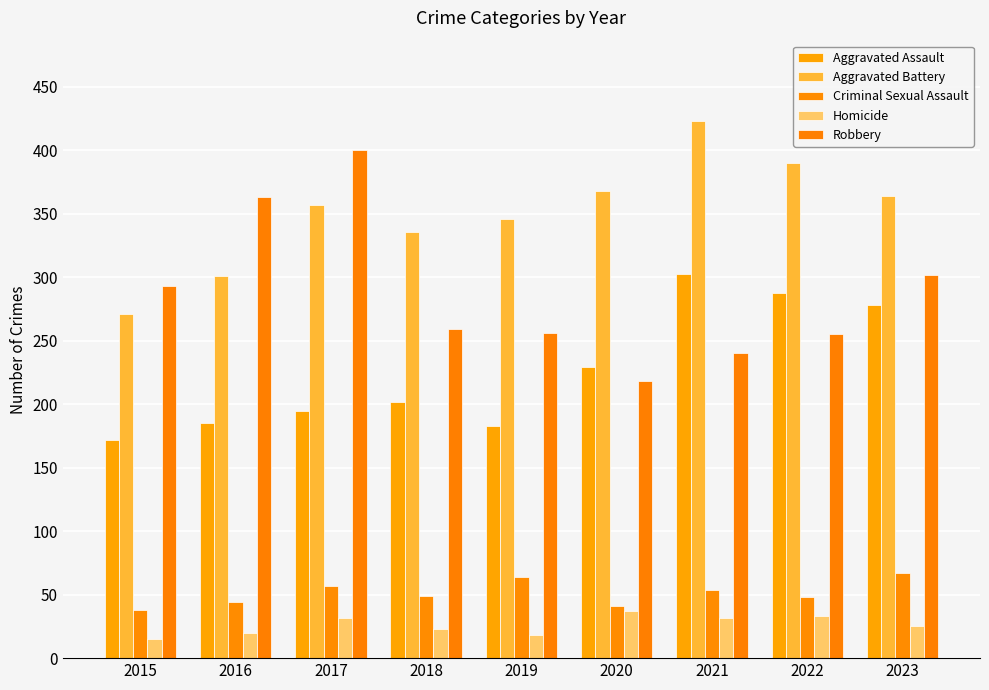

What is the value of the Homicide bar at the 1st from the left?

15